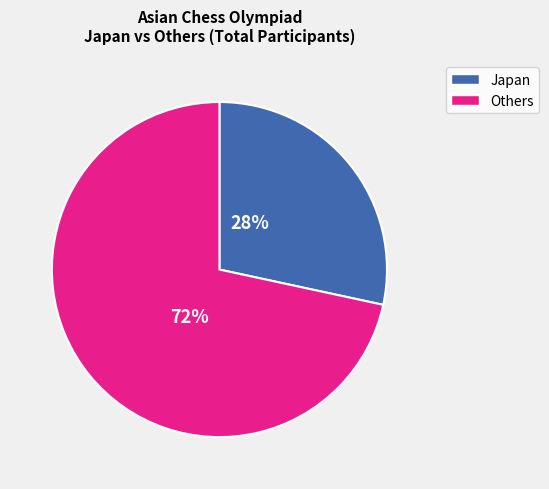

Does any single category account for the majority?

Yes